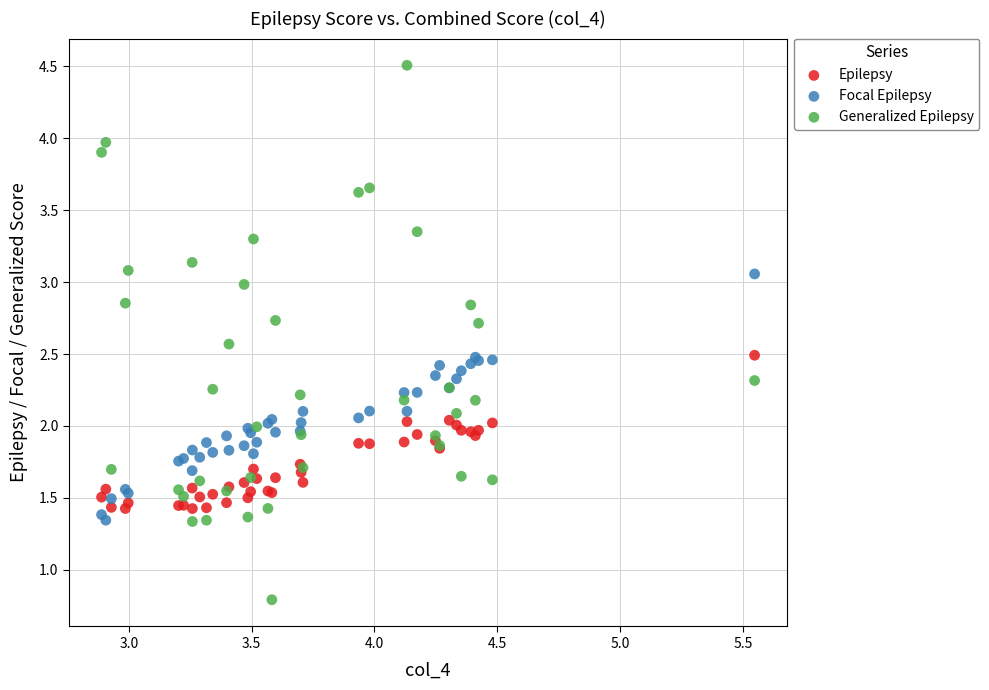

Which series contains the highest Y value?

Generalized Epilepsy